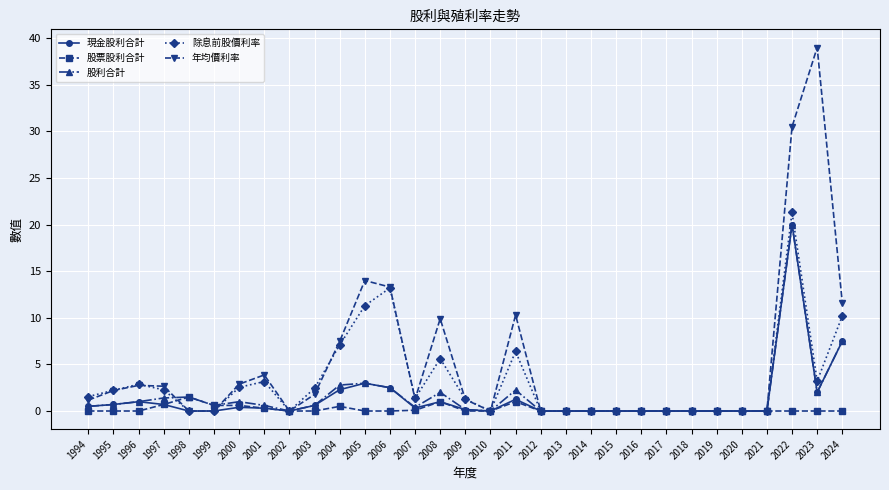

At which category is the sum across all series the highest?

2022